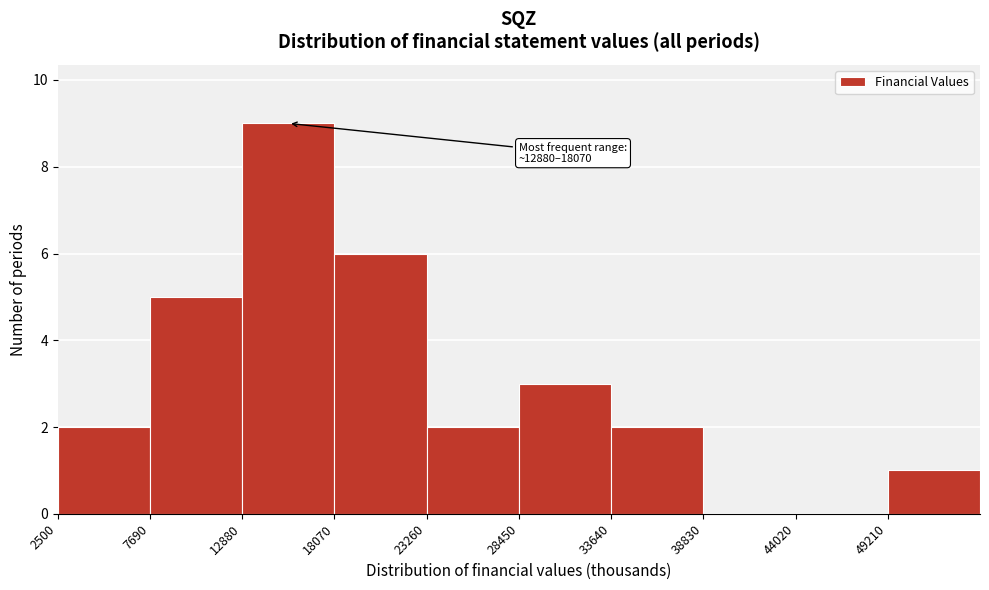

Which range on the x-axis has the tallest bar?

13000 to 18000